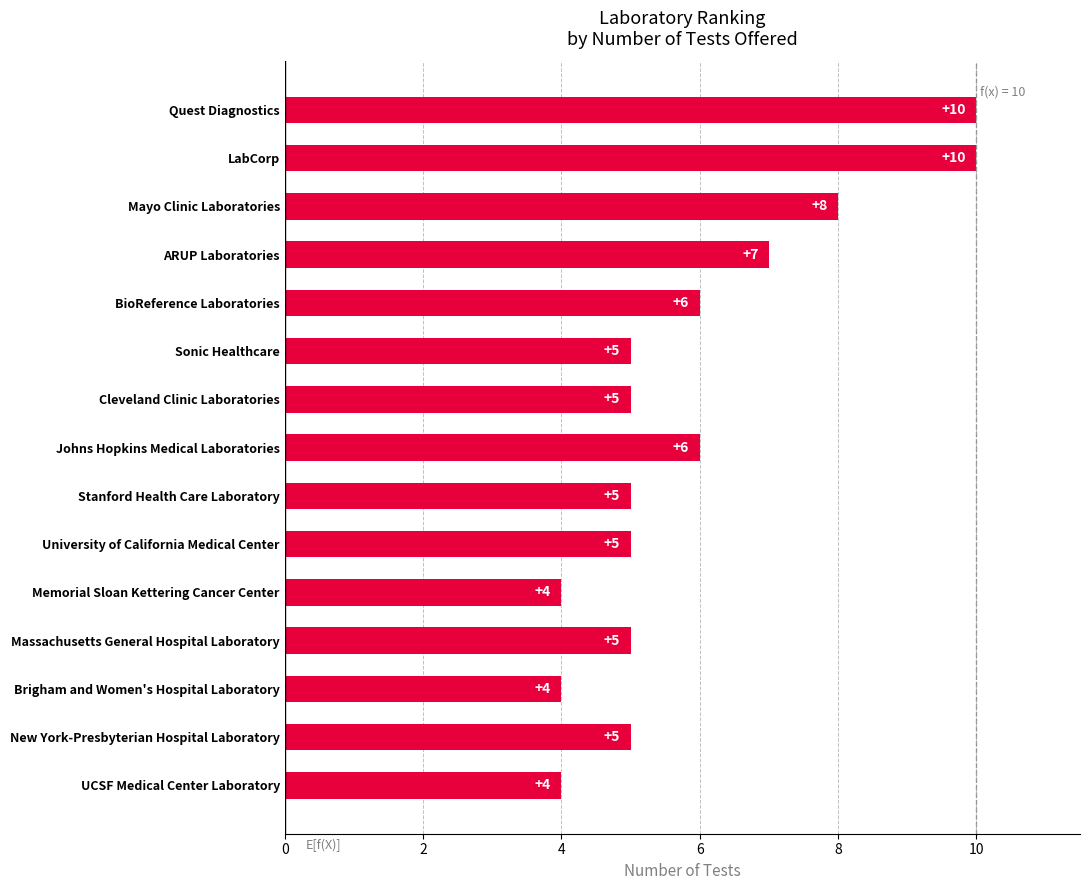

How many bars are there in total?

15